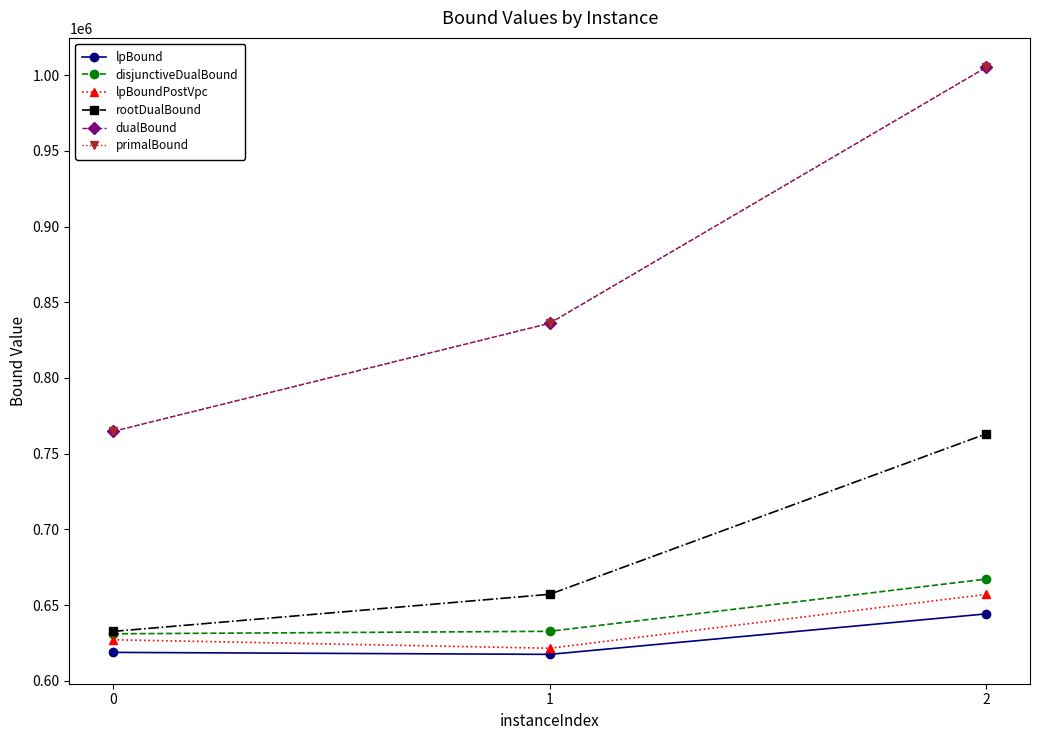

How many data points in rootDualBound are above 657145?

2